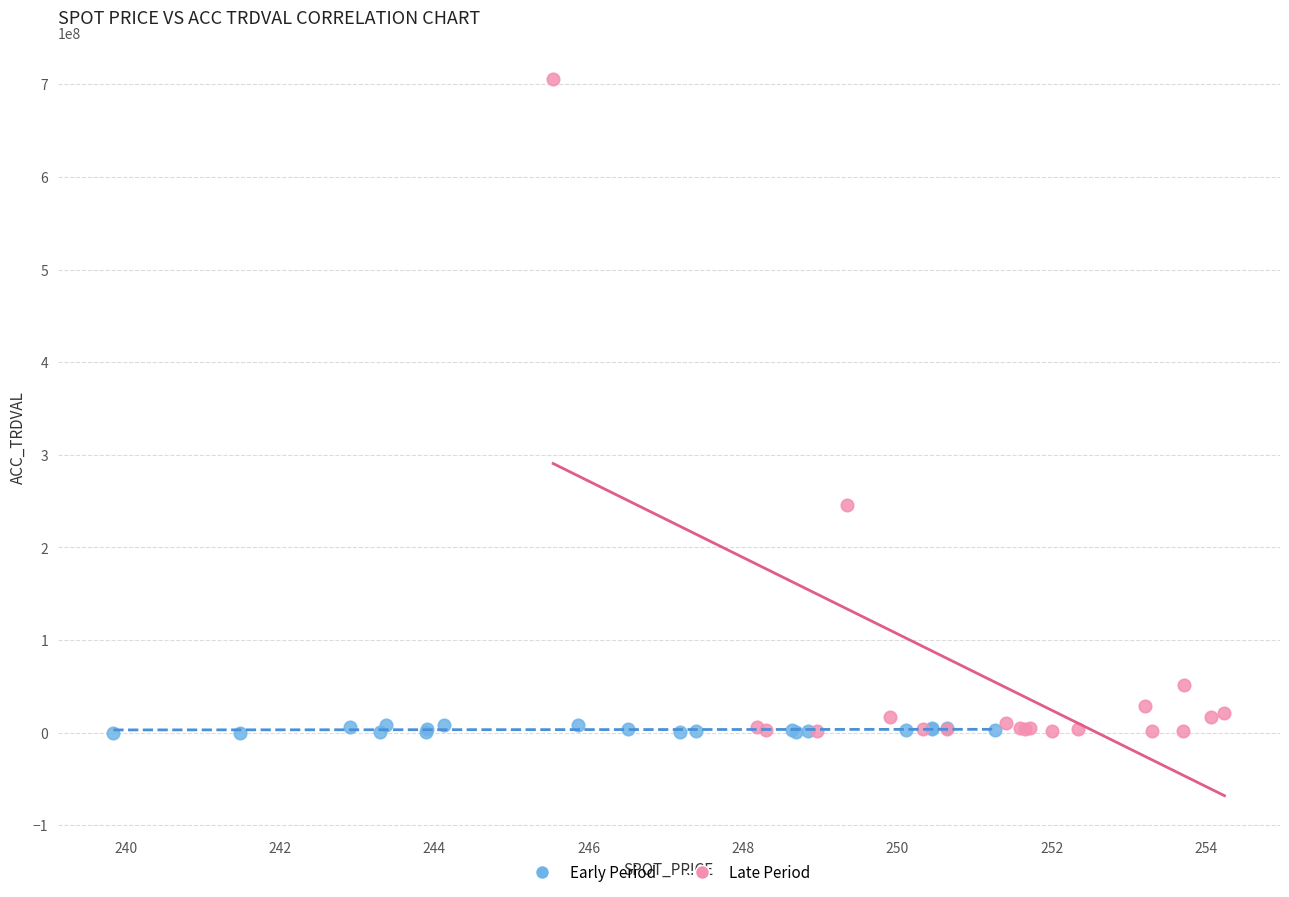

Which series contains the highest Y value?

Late Period